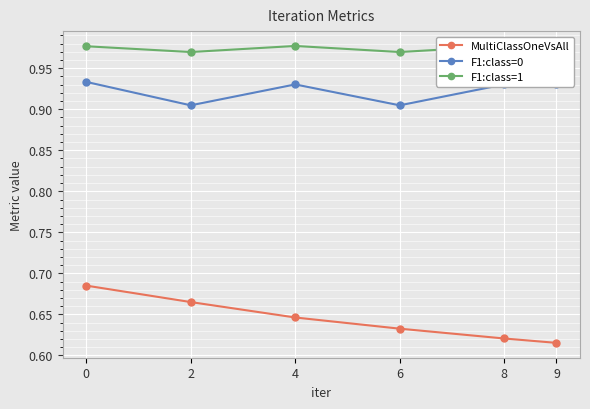

Is it true that F1:class=0 equals 0.4 at 4?

False